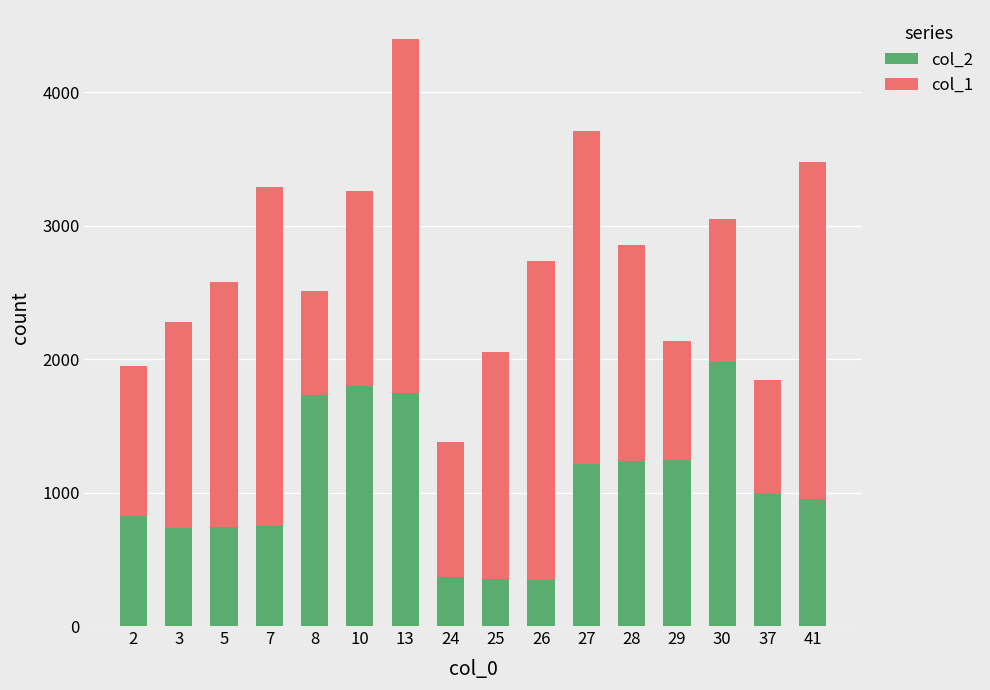

What is the highest value of the col_2 series?

1982